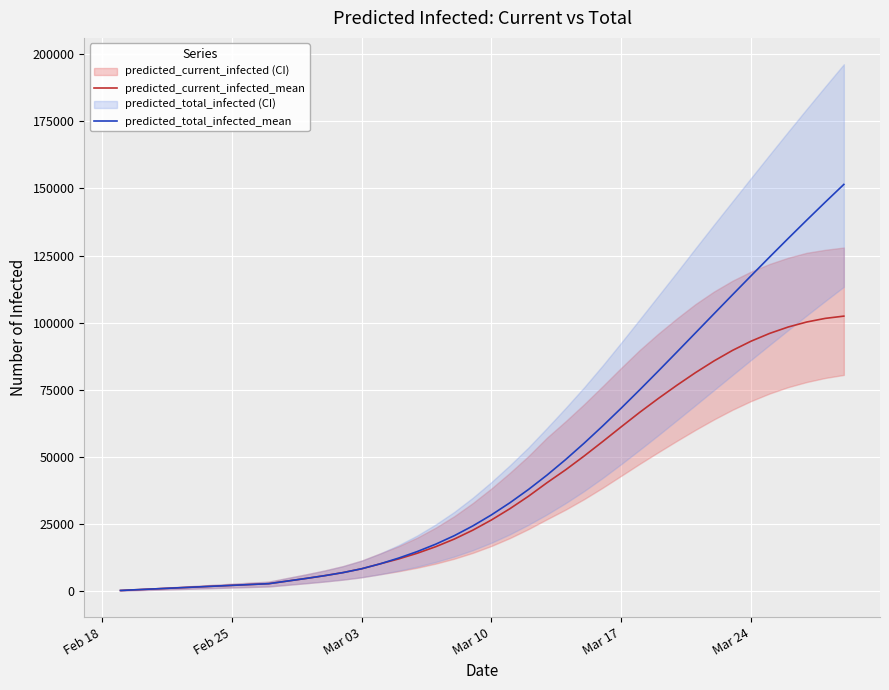

True or false: predicted_total_infected_mean and predicted_current_infected_mean intersect in this chart.

False